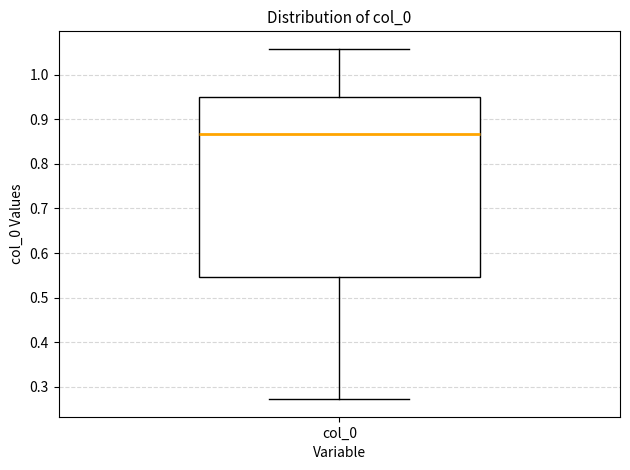

Transcribe this box plot: give where the median line is, the range the box spans, and where the two whiskers end, as read against the y-axis. The values are not printed on the chart, so give them approximately, as read against the axis.

median 0.87, box 0.55 to 0.95, whiskers 0.27 to 1.06